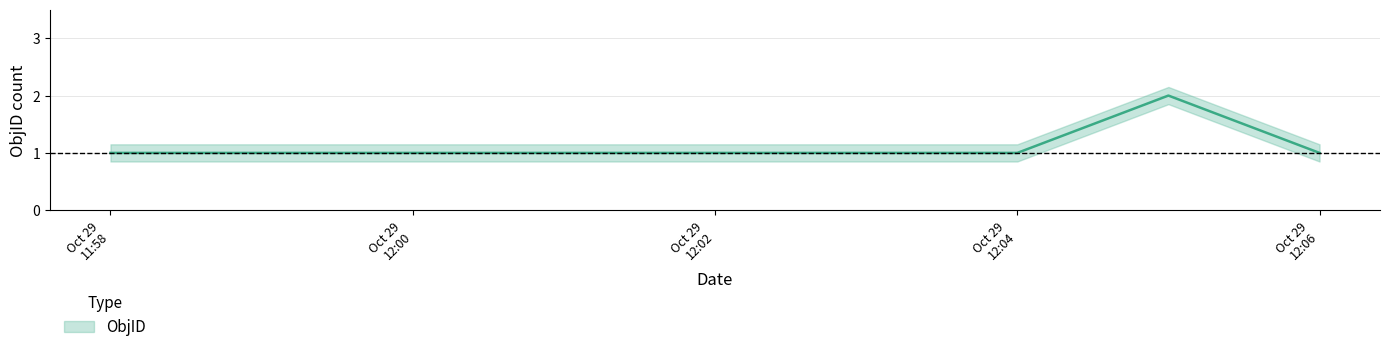

What is the change in value from 2019-10-29 11:58:00 to 2019-10-29 12:05:00?

+1